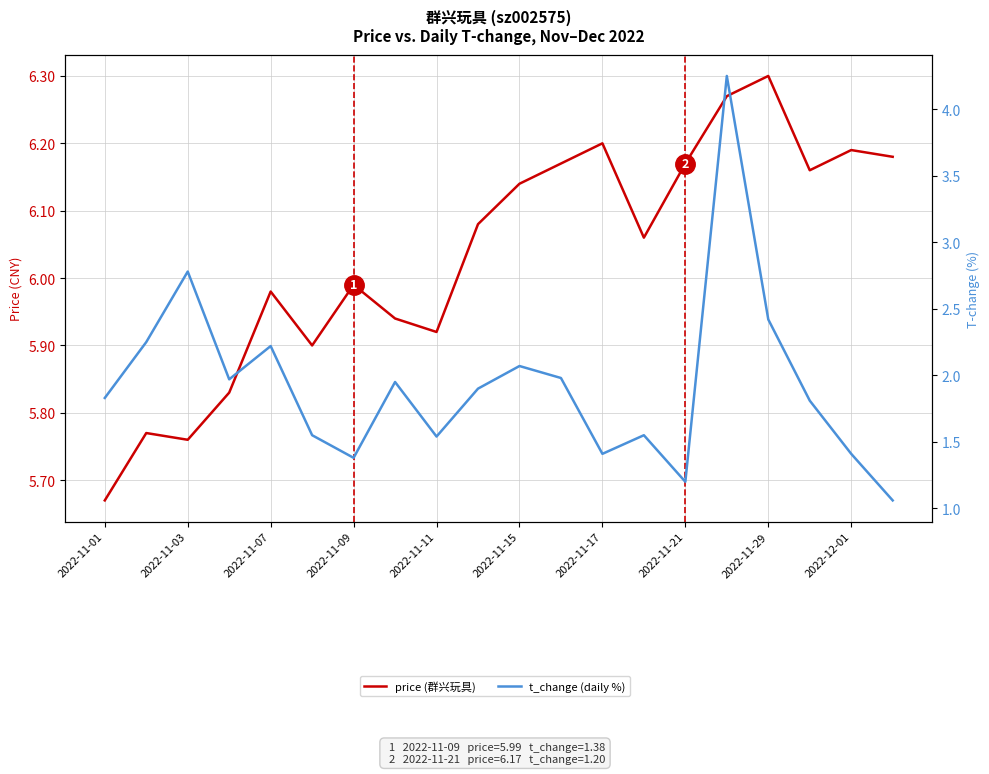

What is the difference between the maximum and minimum values in the price (群兴玩具) series?

0.6